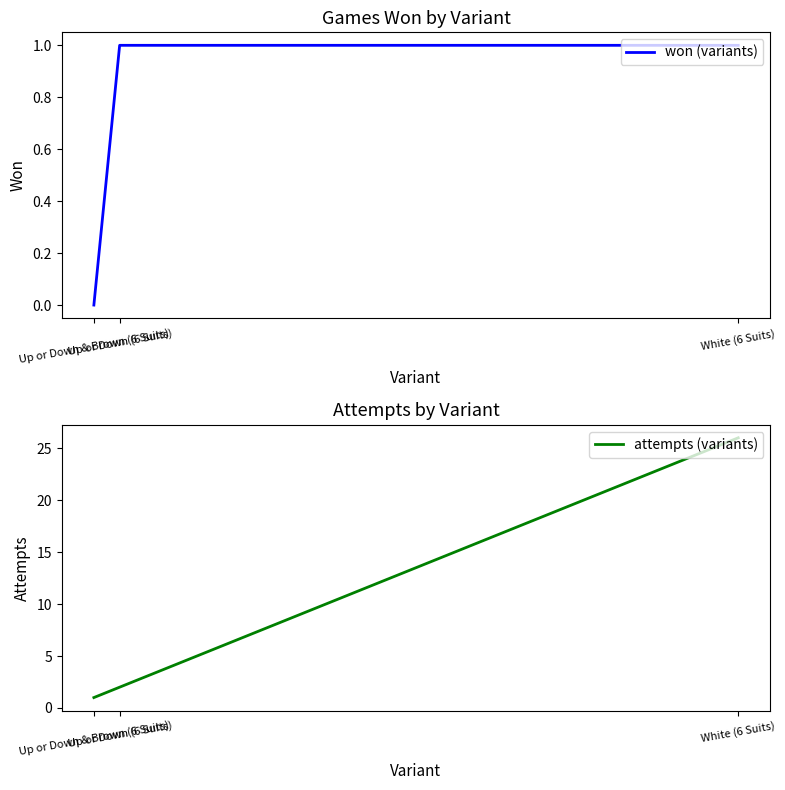

The won (variants) series shows -1 at Up or Down & Brown (6 Suits). True or false?

False